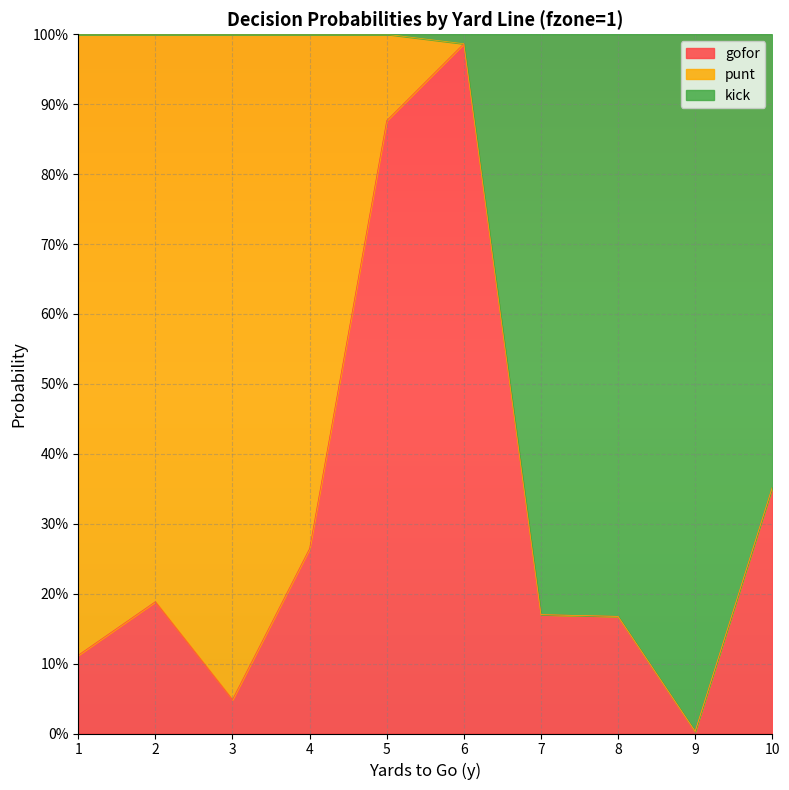

Which category has the lowest value across all series?

9